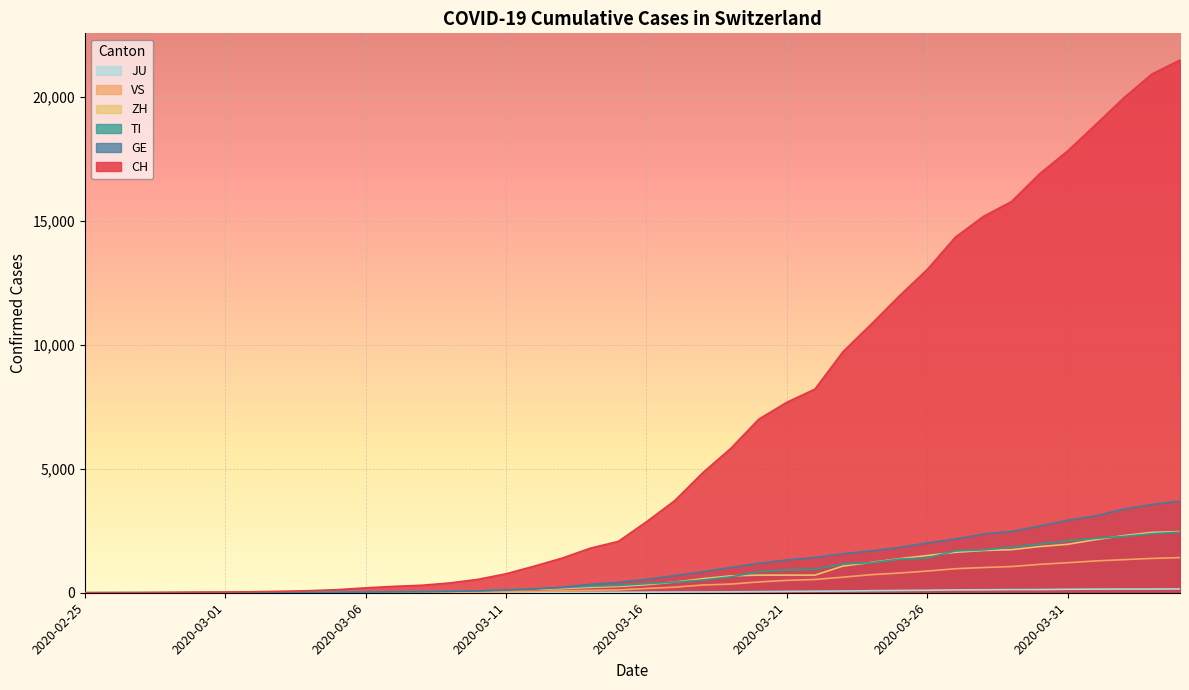

What is the difference between the highest and lowest values at 2020-03-09?

388